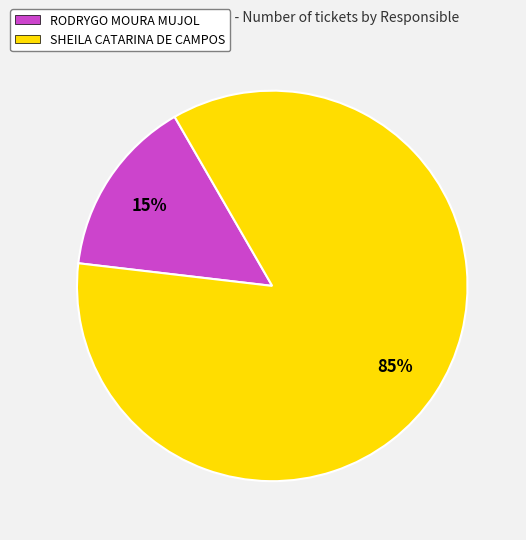

To the nearest percent, what is the combined percentage of RODRYGO MOURA MUJOL and SHEILA CATARINA DE CAMPOS?

100%